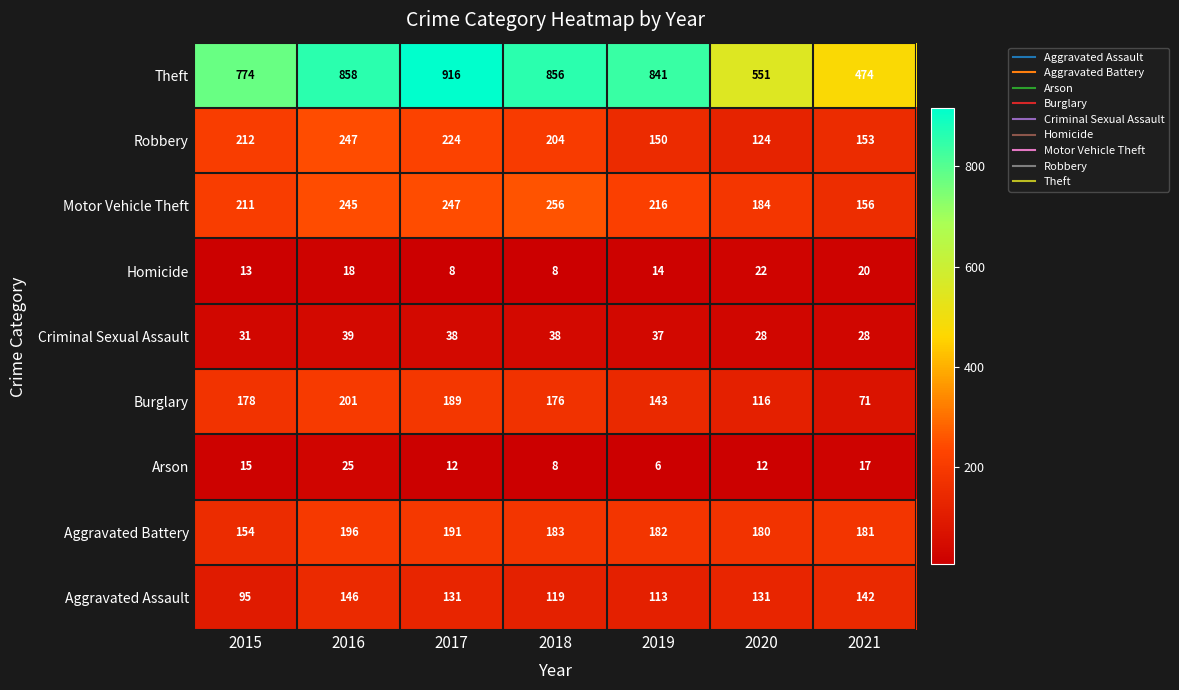

Is it true that Burglary equals 361 at 2016?

False